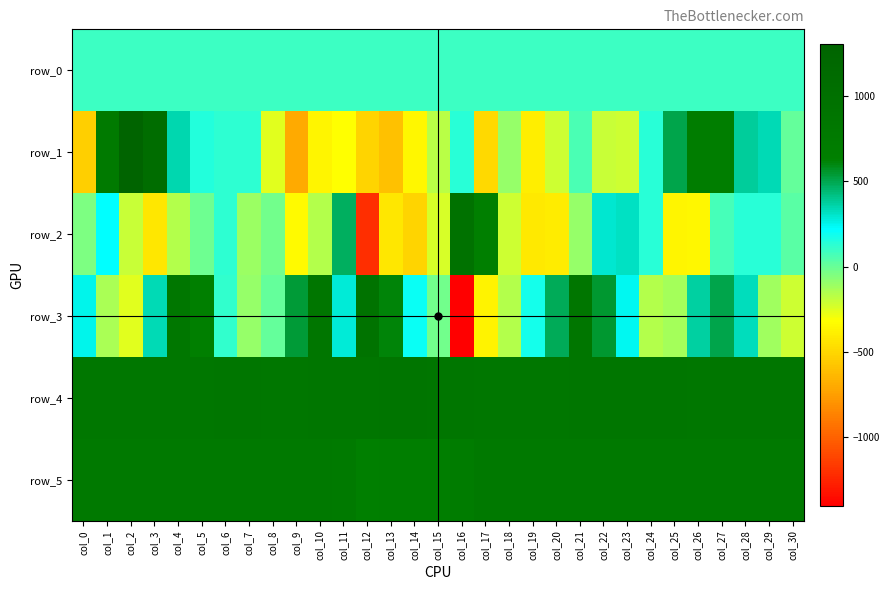

What is the minimum value shown in the chart?

-1405.0